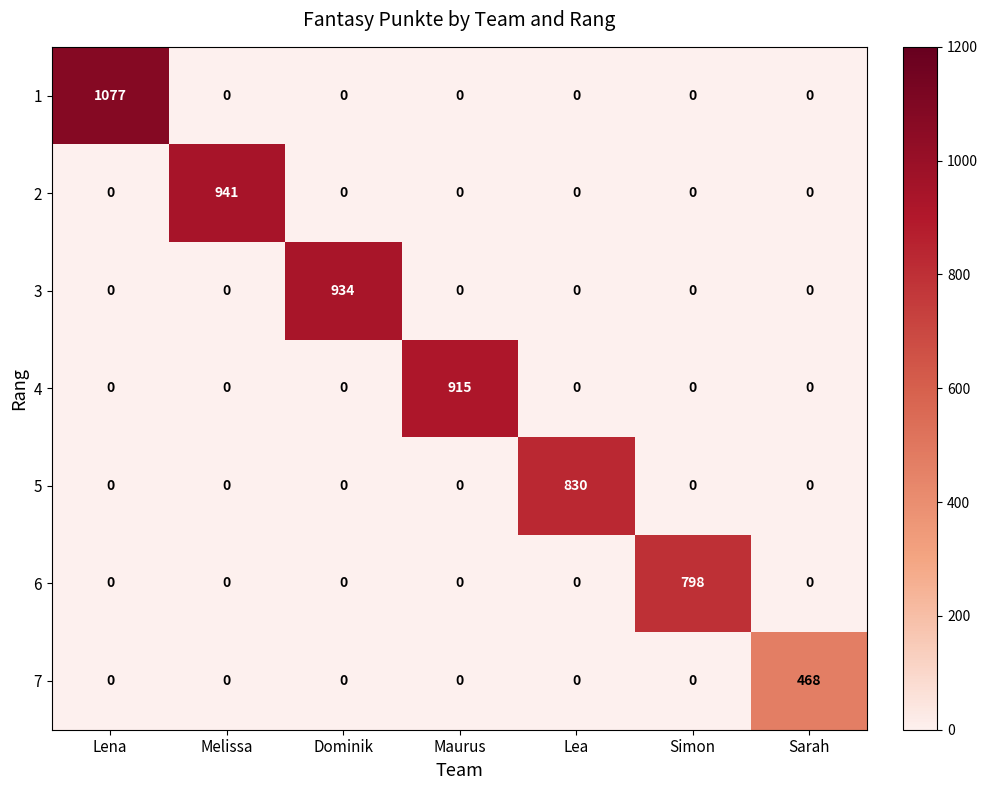

Which label corresponds to the largest value in the chart?

Lena